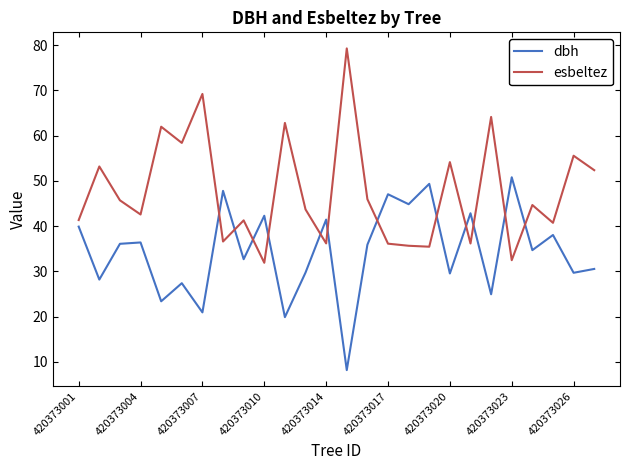

Which series has the largest total across all categories?

esbeltez